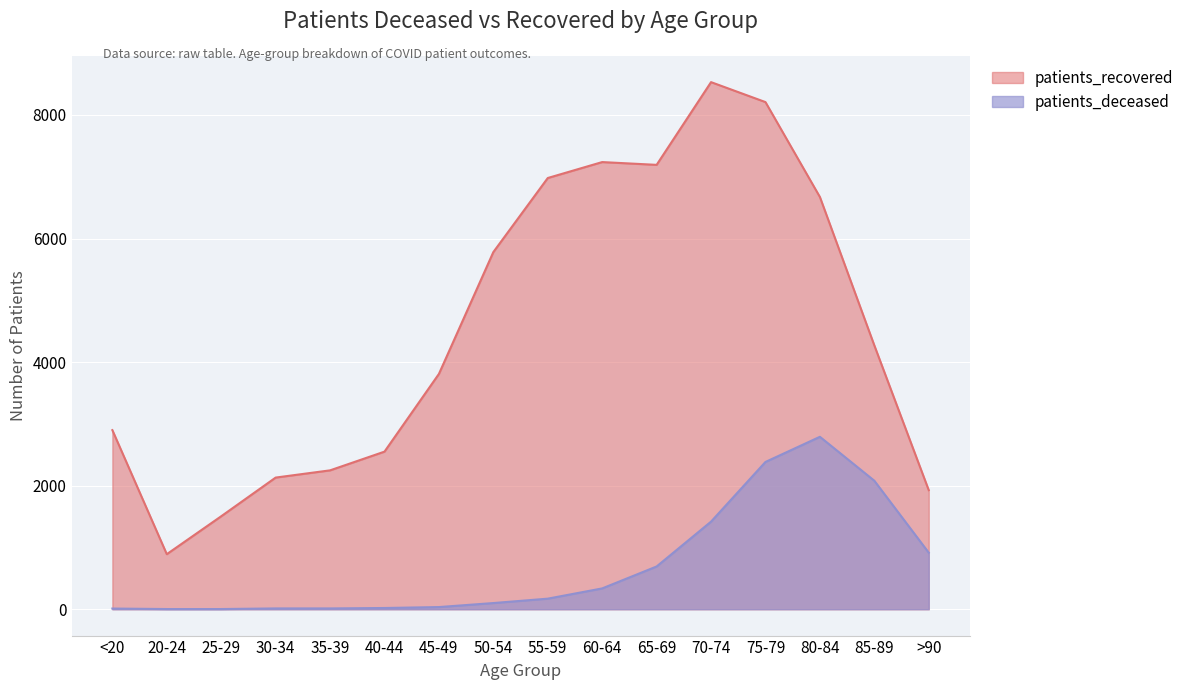

Reading left to right, list all the values displayed in this chart.

patients_recovered: <20=2899	20-24=891	25-29=1505	30-34=2131	35-39=2248	40-44=2551	45-49=3809	50-54=5781	55-59=6980	60-64=7238	65-69=7193	70-74=8532	75-79=8209	80-84=6673	85-89=4271	>90=1927
patients_deceased: <20=11	20-24=3	25-29=3	30-34=13	35-39=13	40-44=20	45-49=35	50-54=100	55-59=171	60-64=337	65-69=692	70-74=1418	75-79=2384	80-84=2791	85-89=2080	>90=915